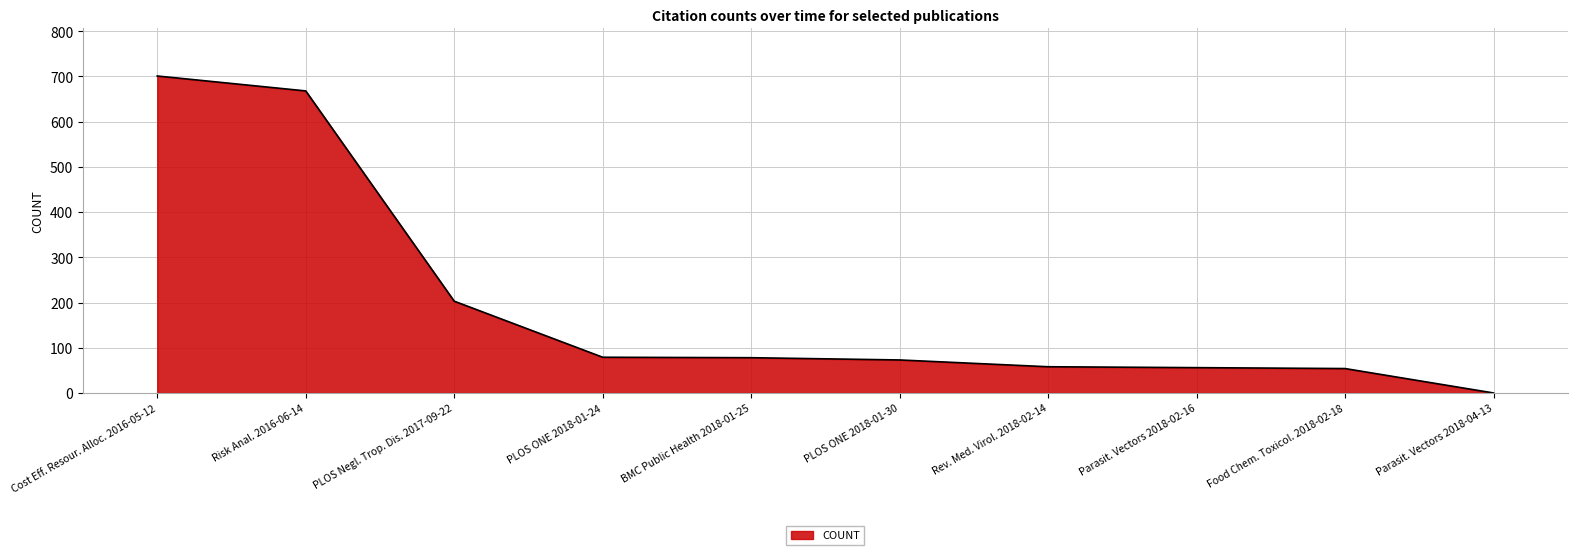

The chart shows a value of 701 at Cost Eff. Resour. Alloc. 2016-05-12. True or false?

True